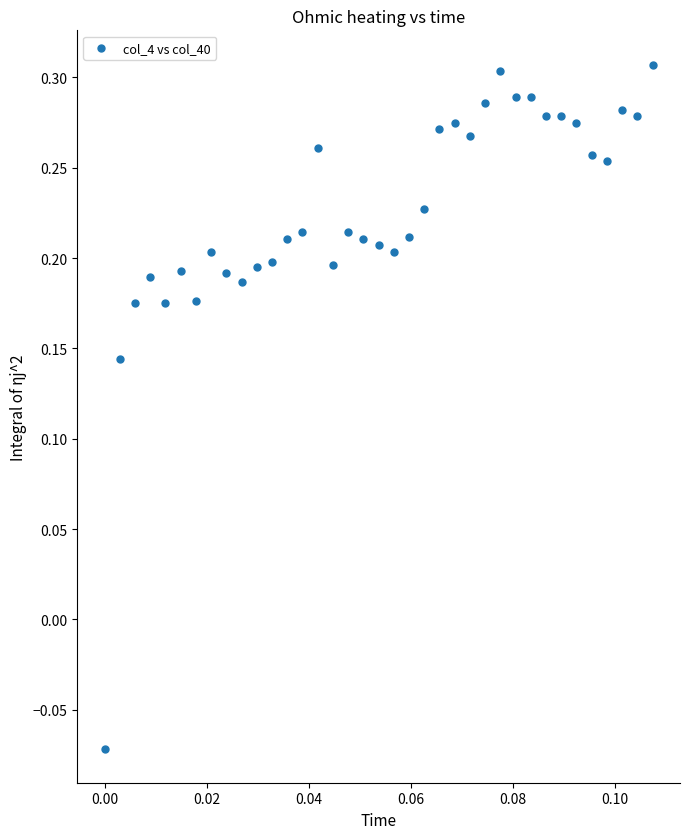

What is the range of Y values (max minus min)?

0.4